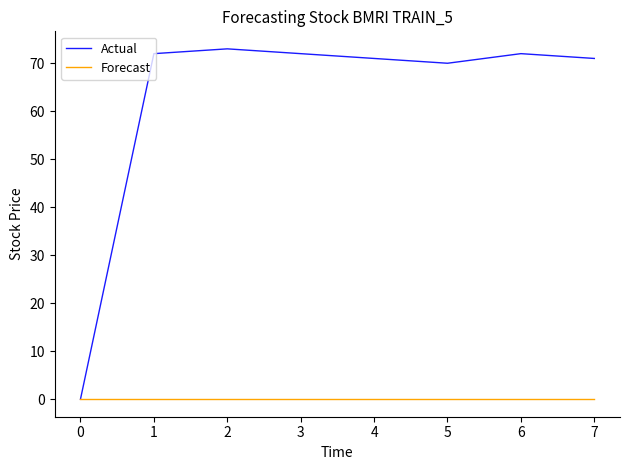

How many lines are shown in the chart?

2